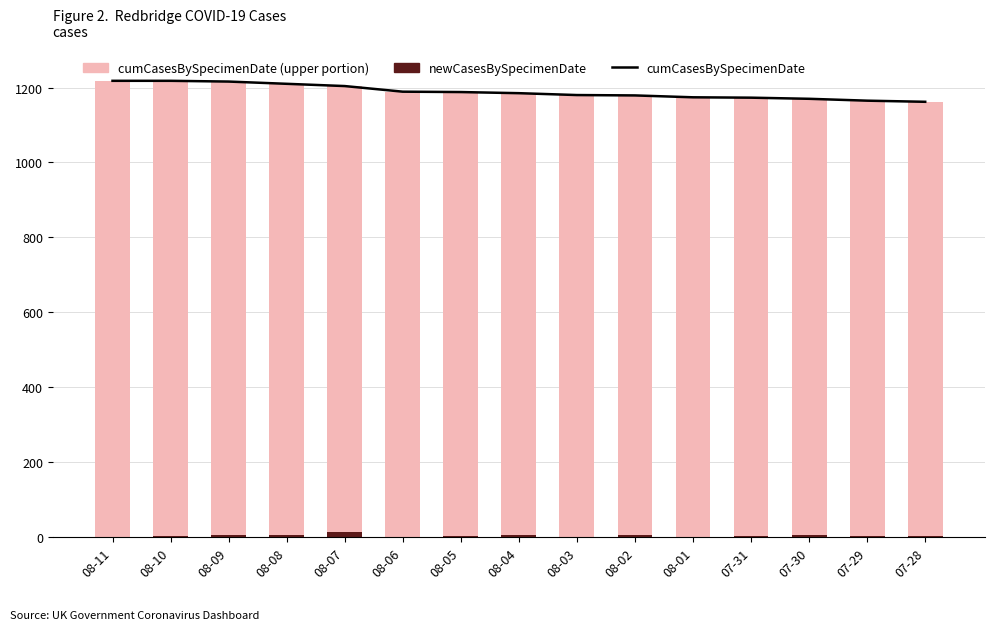

What is the total value across all series at 07-30?

2340